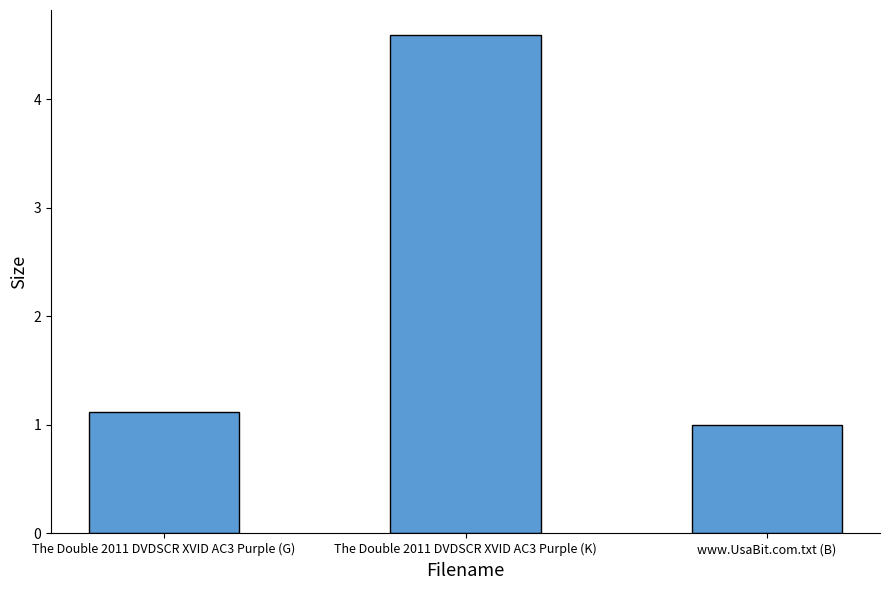

Reading left to right, list all the values displayed in this chart.

1.1	4.6	1.0